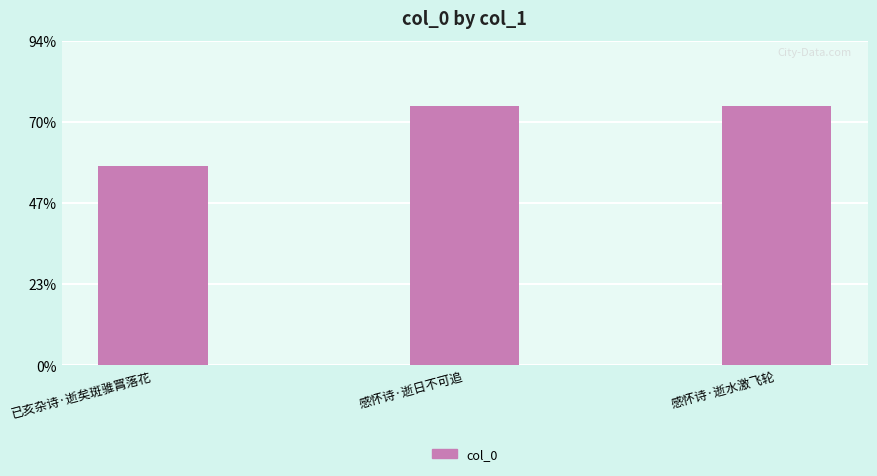

What is the label of the 1st bar from the left?

已亥杂诗·逝矣斑骓罥落花